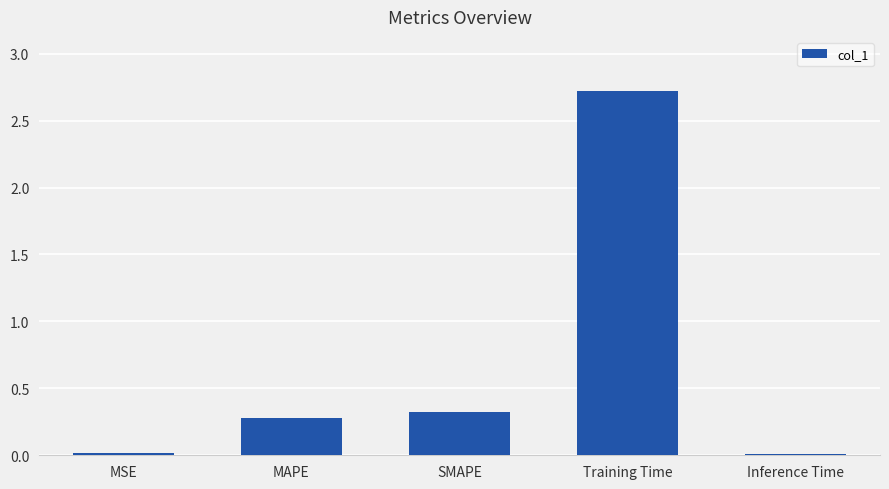

At which category does the chart reach its peak across all series?

Training Time